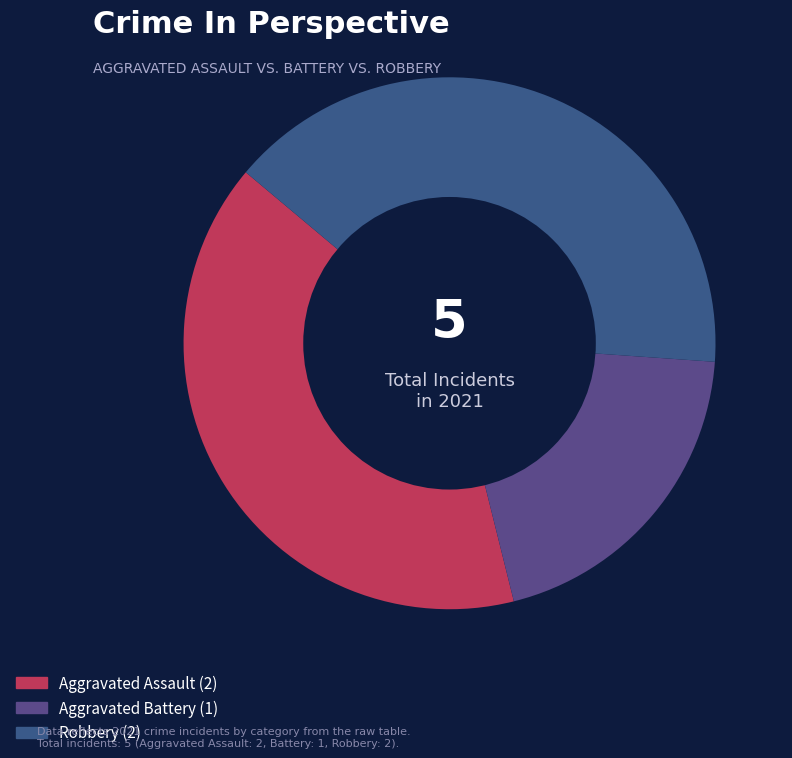

How many slices are in this pie chart?

3